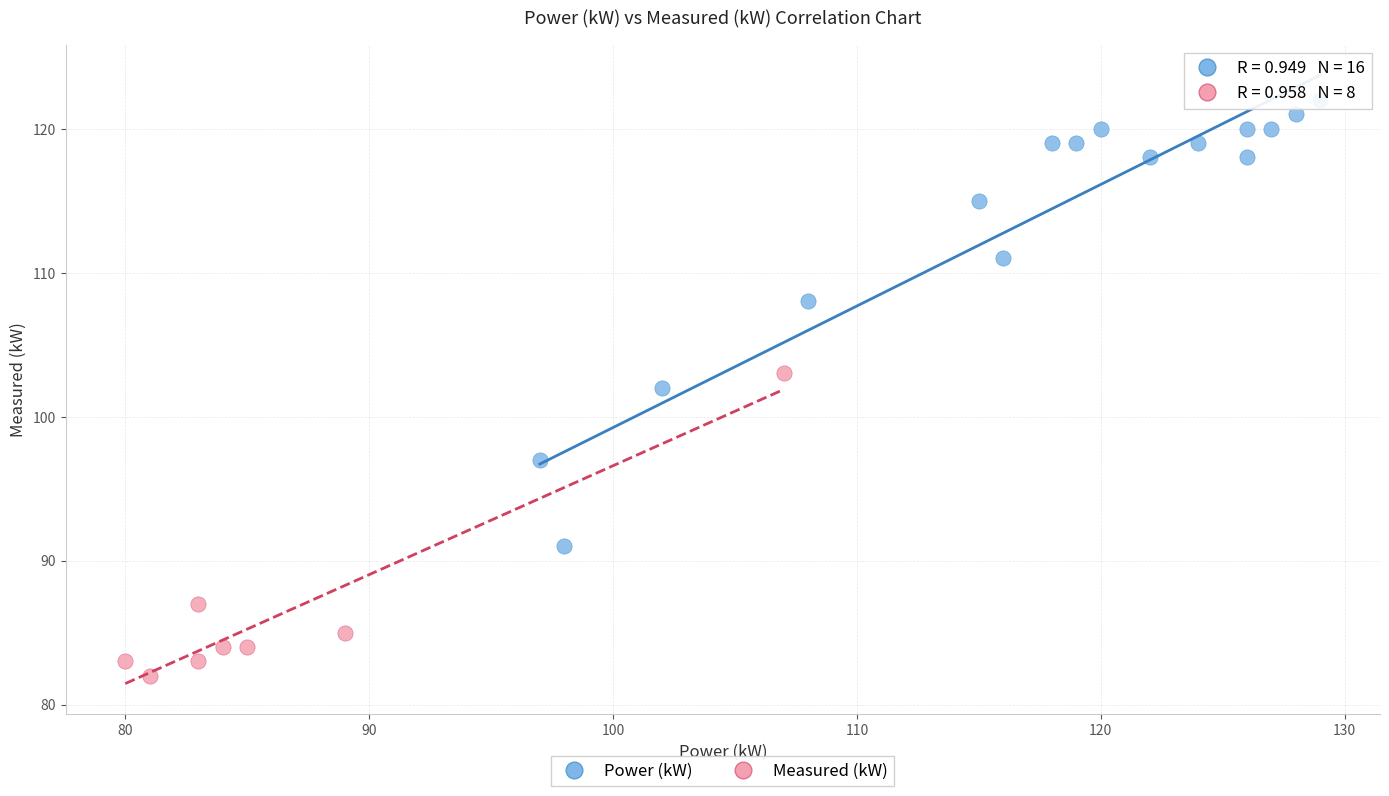

Which series has the widest spread of Y values?

Power (kW)